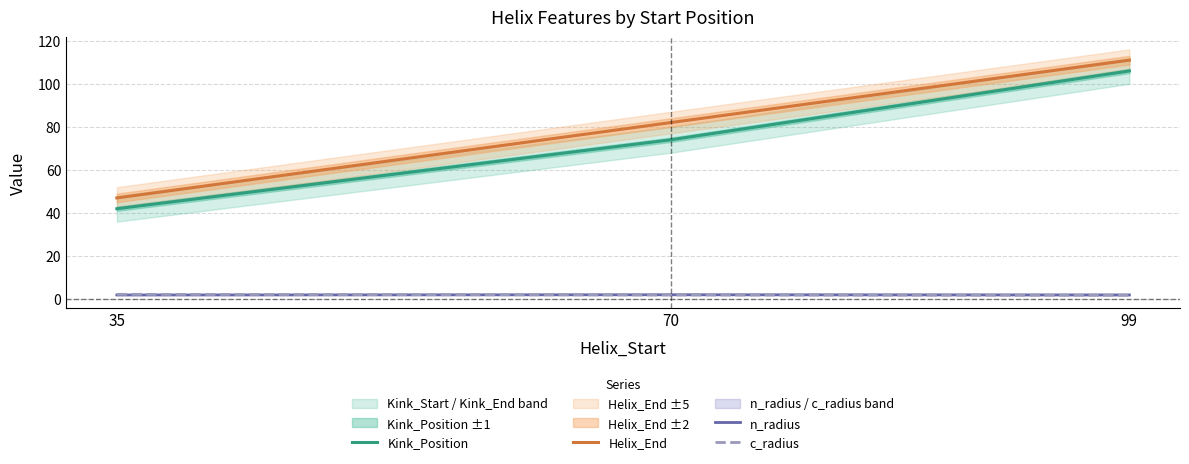

What is the value of the c_radius point at the 2nd from the left?

1.9